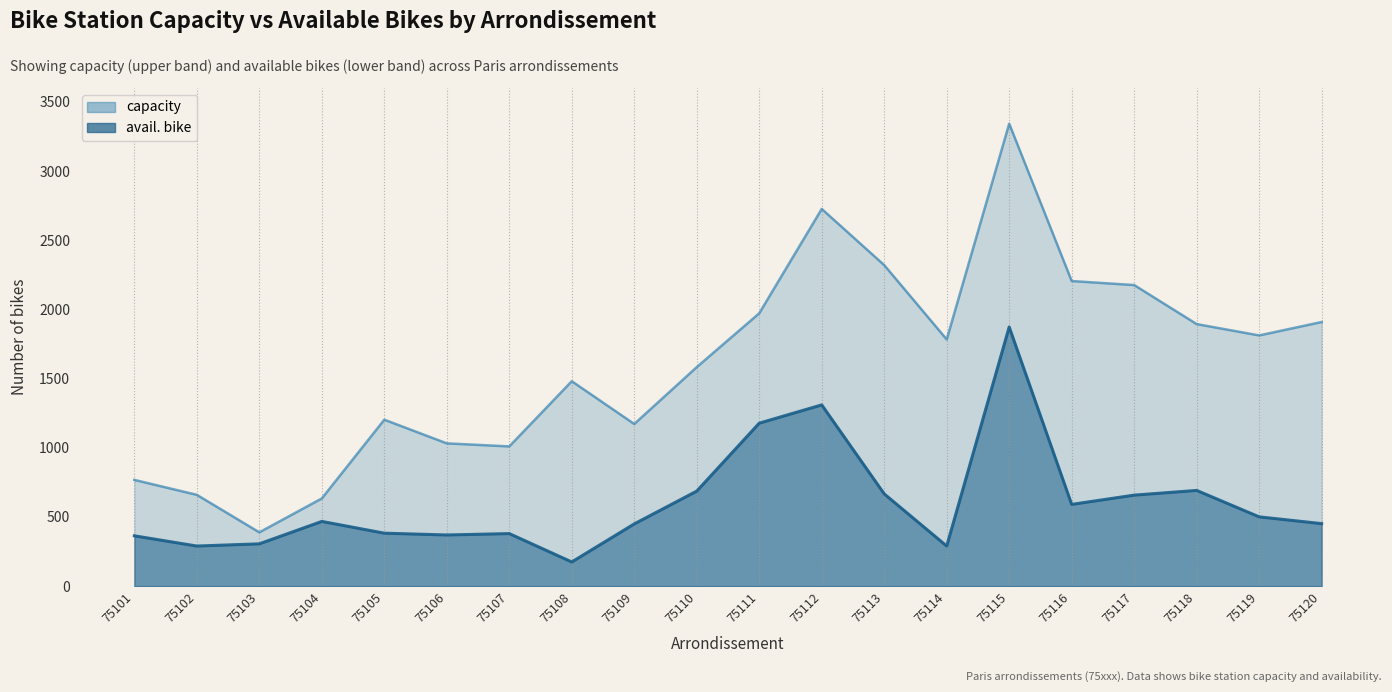

Which series has the largest total across all categories?

capacity